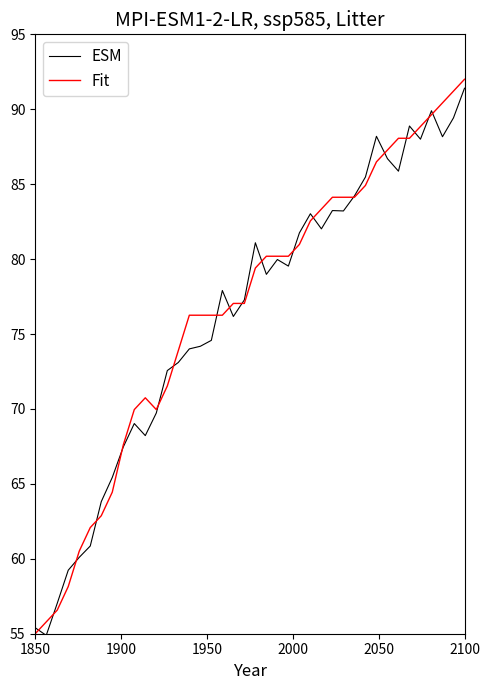

What is the highest value of the Fit series?

92.0